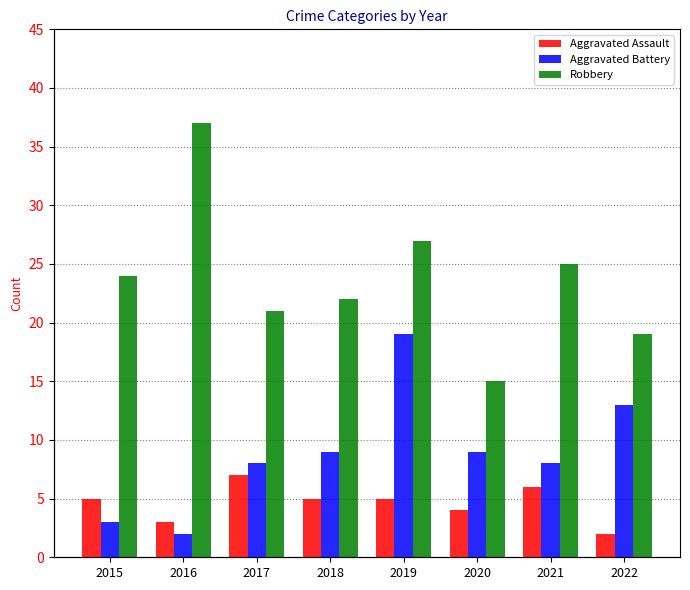

Reading right to left, what are all the values shown in this chart?

Aggravated Assault: 2022=2	2021=6	2020=4	2019=5	2018=5	2017=7	2016=3	2015=5
Aggravated Battery: 2022=13	2021=8	2020=9	2019=19	2018=9	2017=8	2016=2	2015=3
Robbery: 2022=19	2021=25	2020=15	2019=27	2018=22	2017=21	2016=37	2015=24